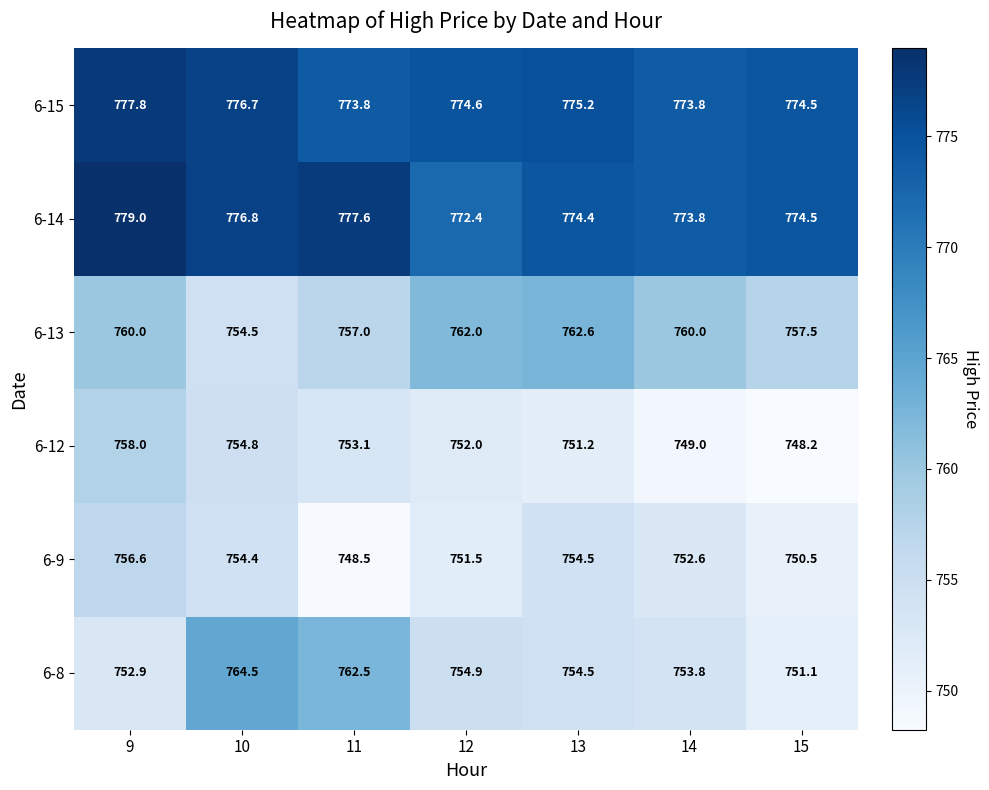

Where does the 6-14 series first go above 774?

9